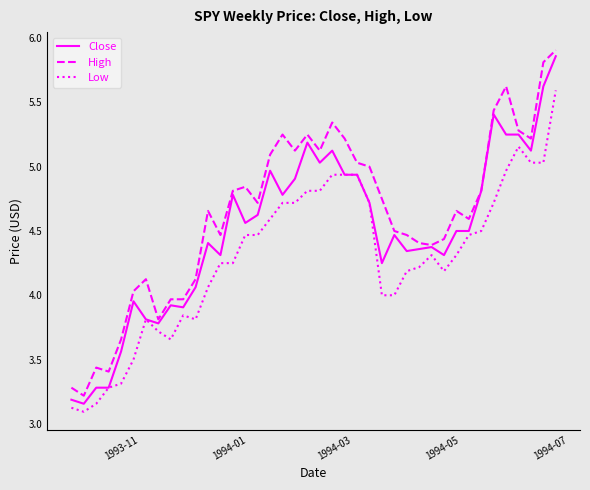

True or false: Low and High intersect in this chart.

False